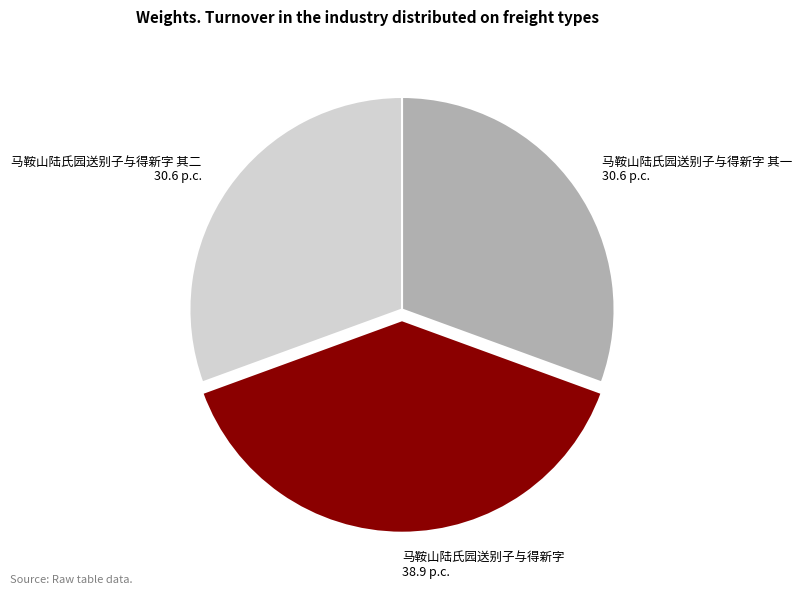

Approximately how many times larger is the value at 马鞍山陆氏园送别子与得新字 其二 compared to 马鞍山陆氏园送别子与得新字?

0.8